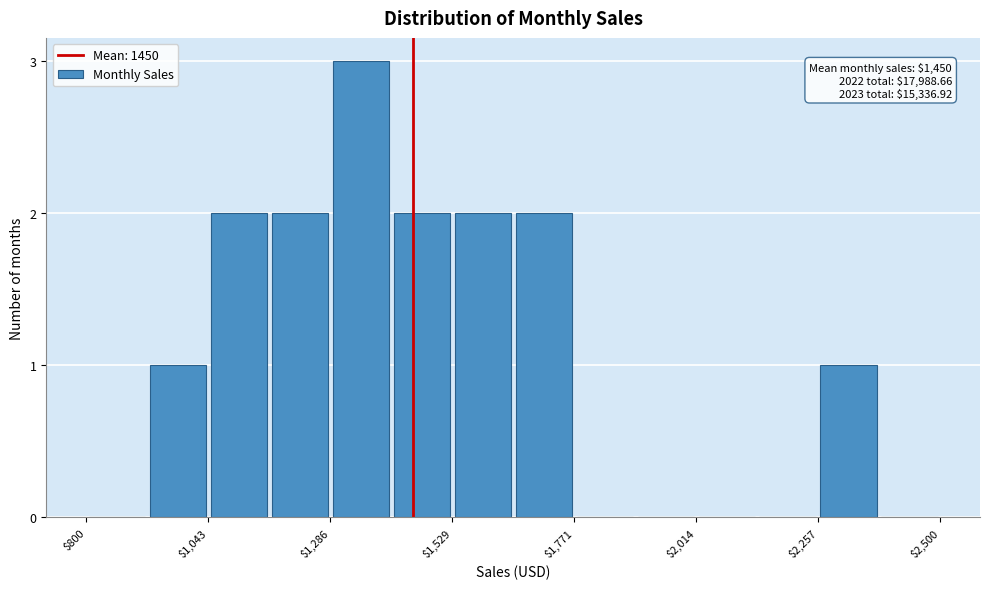

Read against the x-axis, roughly where is the centre of the tallest bar?

1350